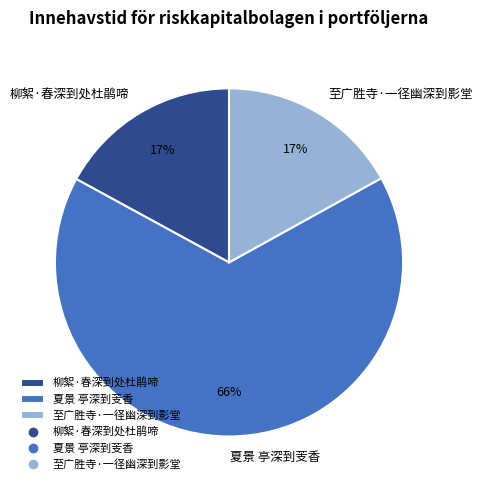

How many slices are in this pie chart?

3